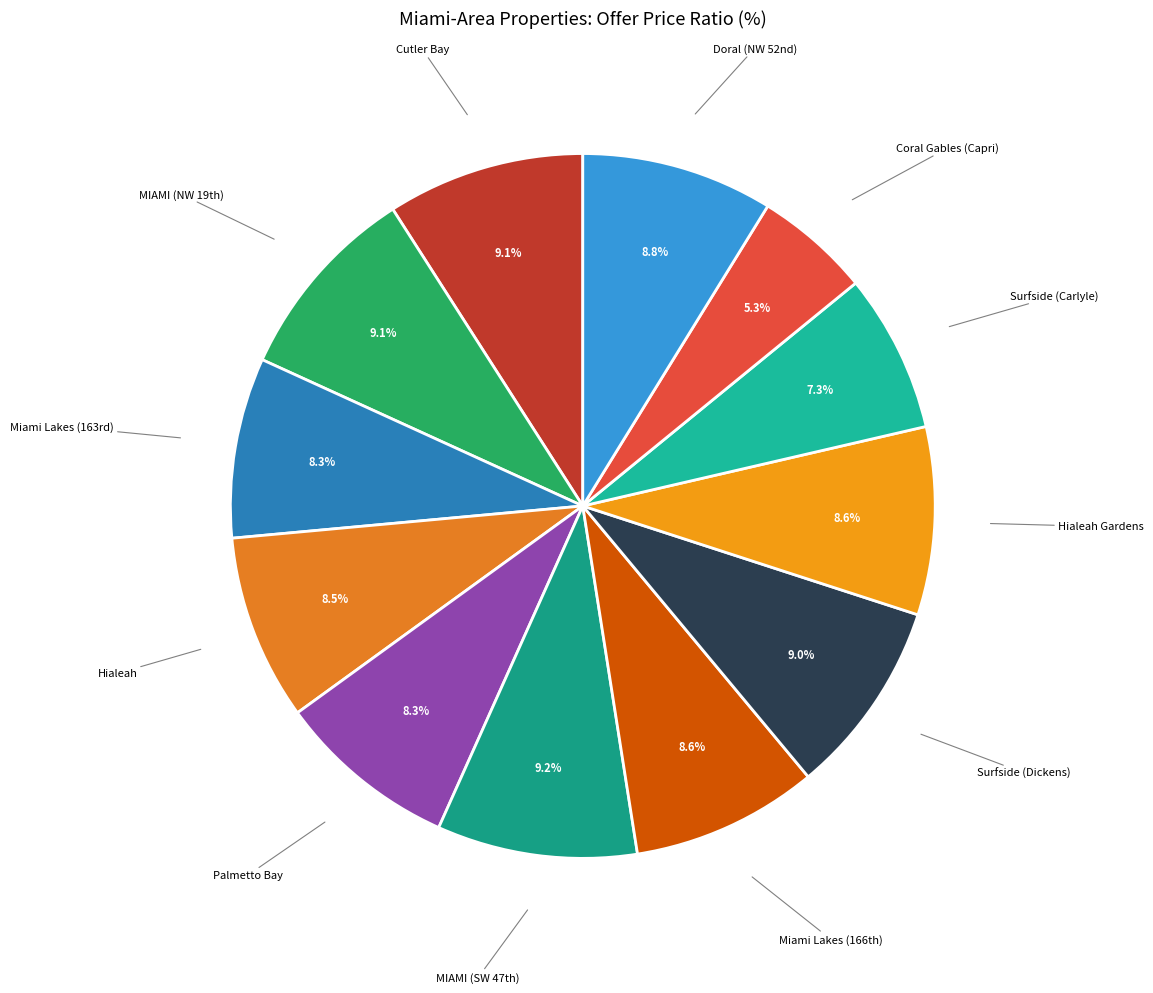

How many slices are in this pie chart?

12